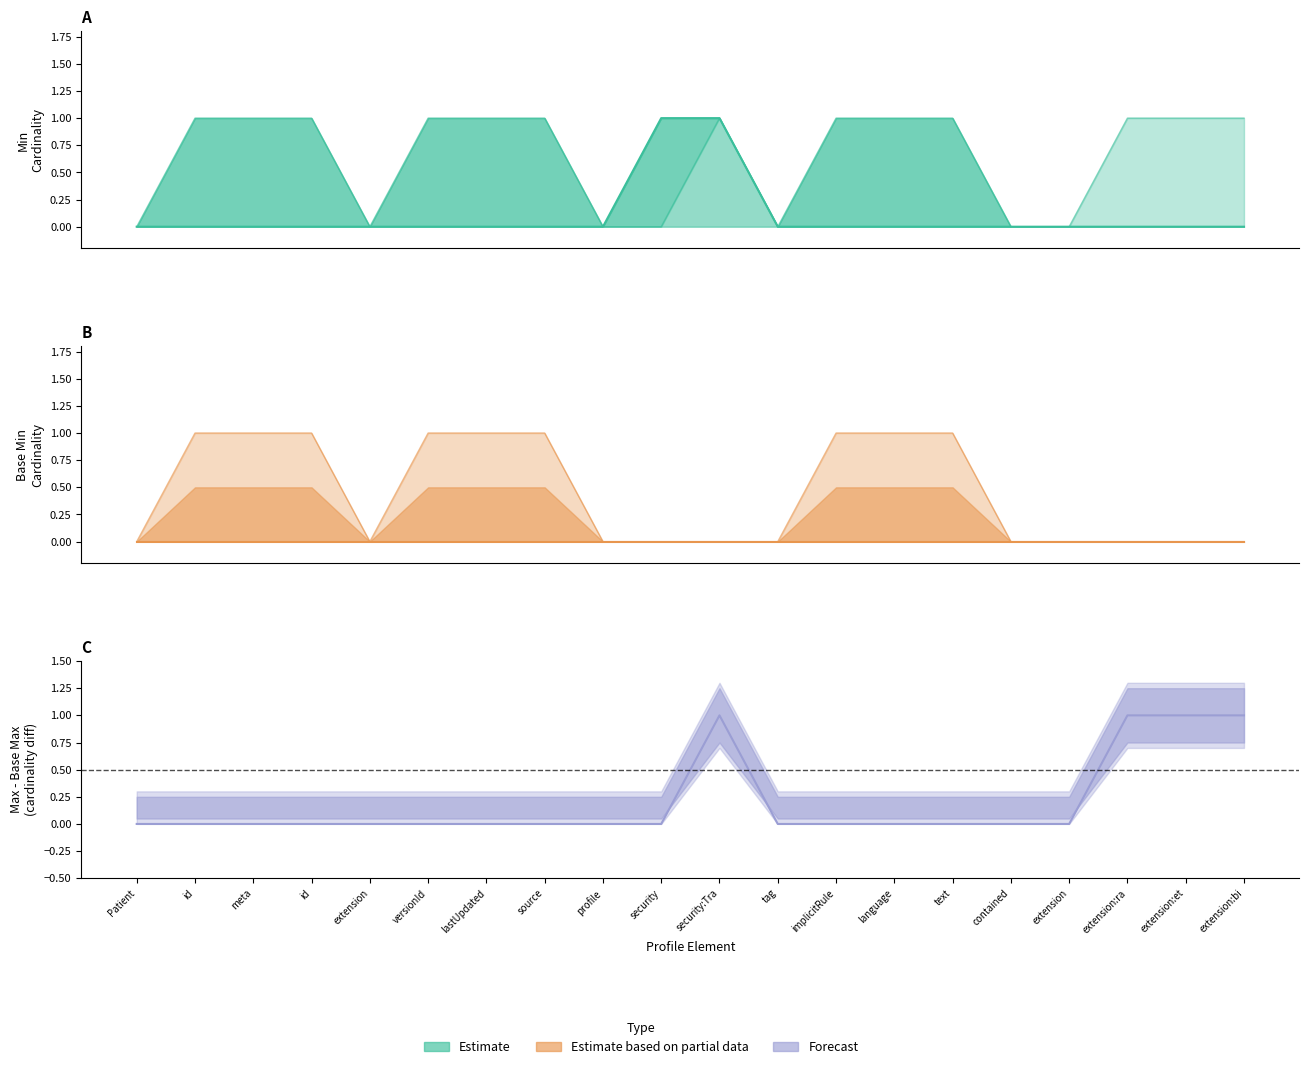

What is the difference between the maximum and minimum values in the Min series?

1